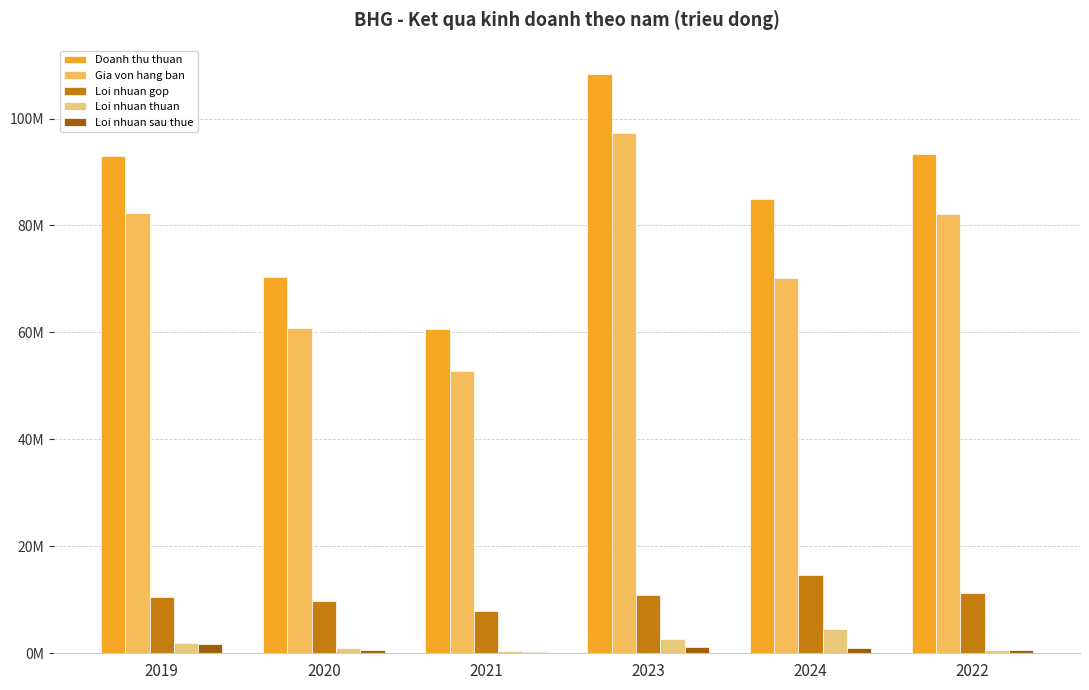

Reading left to right, transcribe all the data shown in this chart.

Doanh thu thuan: 2019=92943131	2020=70451859	2021=60708694	2023=108260685	2024=84880902	2022=93376806
Gia von hang ban: 2019=82398795	2020=60750039	2021=52769832	2023=97330080	2024=70209236	2022=82070103
Loi nhuan gop: 2019=10544337	2020=9701820	2021=7938862	2023=10930605	2024=14671666	2022=11306703
Loi nhuan thuan: 2019=1920067	2020=899874	2021=458103	2023=2631131	2024=4554626	2022=689672
Loi nhuan sau thue: 2019=1801530	2020=630936	2021=166882	2023=1225140	2024=920163	2022=540798